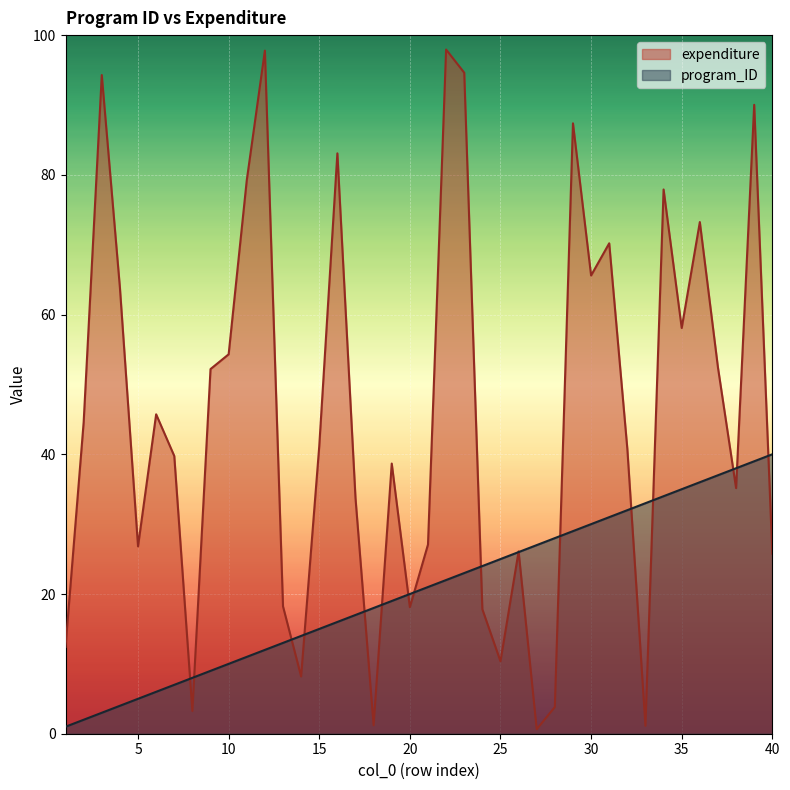

What are all the series names shown in the legend?

expenditure, program_ID